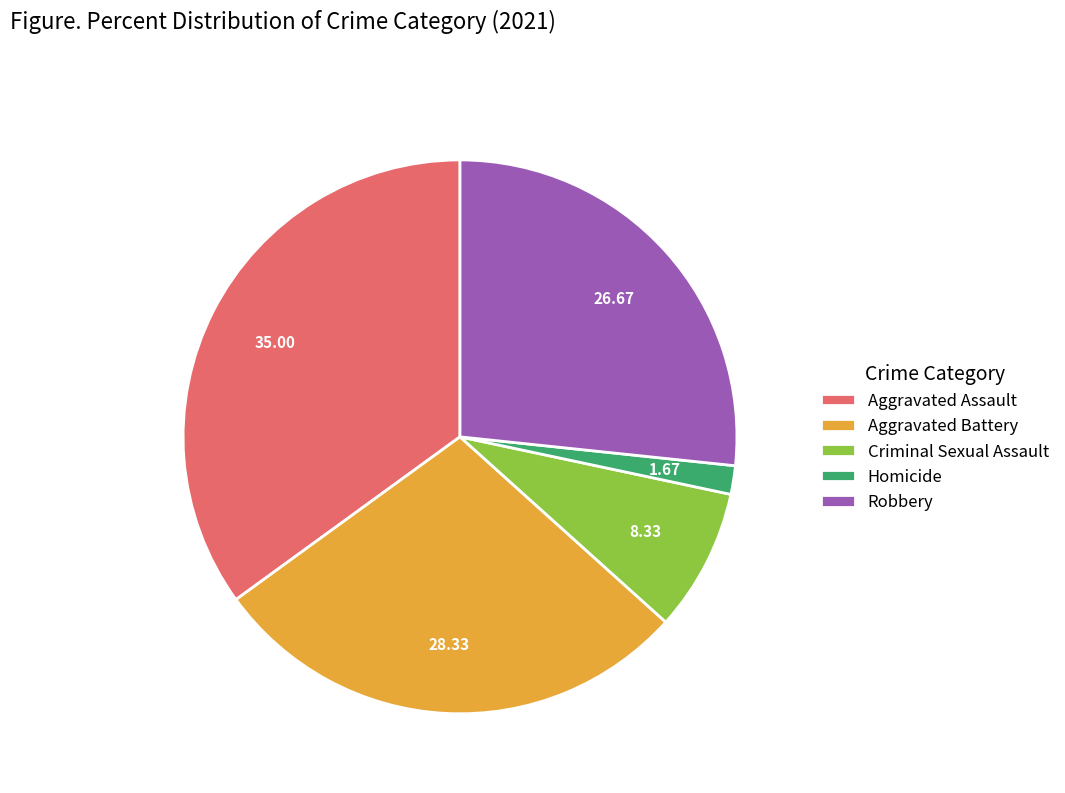

Which category has the smallest portion of the pie?

Homicide